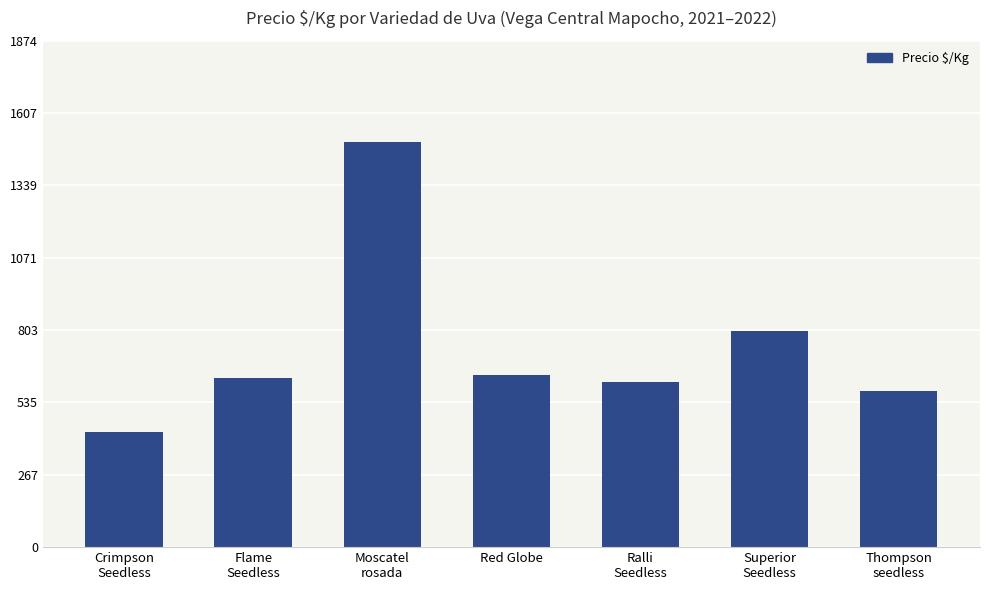

The value at Red Globe is 1094.9. True or false?

False